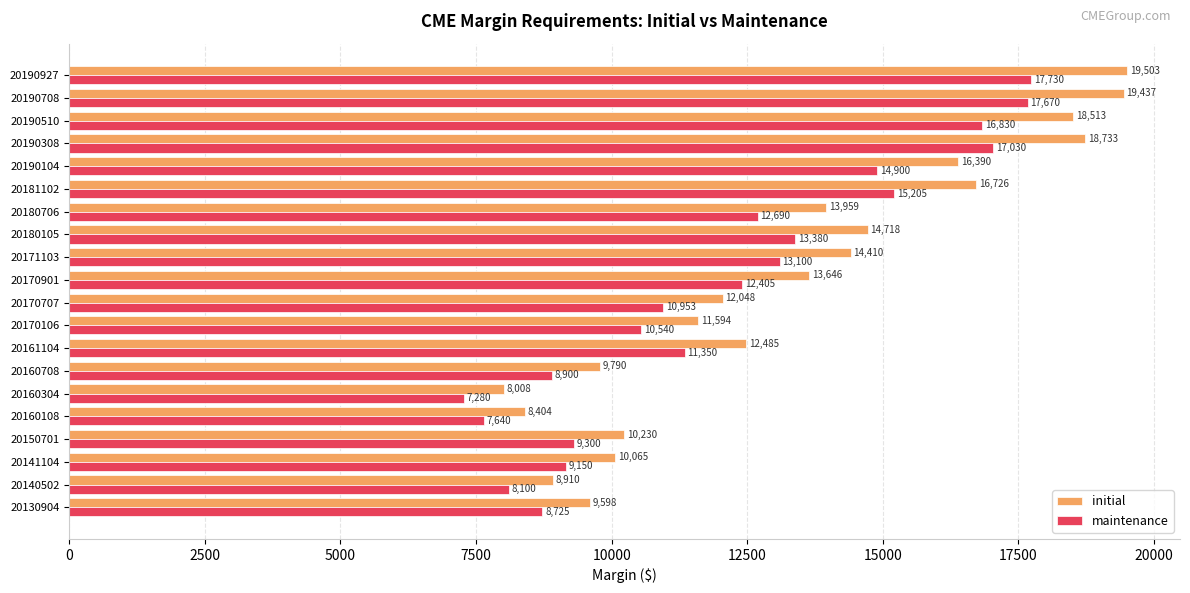

Which series has the largest range (max minus min)?

initial